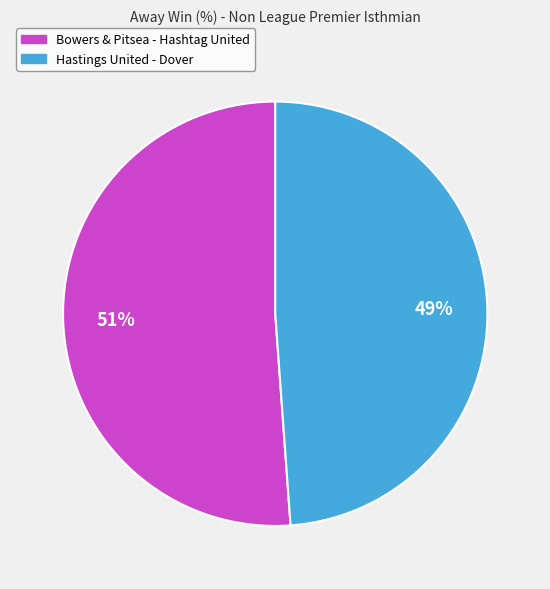

To the nearest percent, what is the combined percentage of Bowers & Pitsea - Hashtag United and Hastings United - Dover?

100%